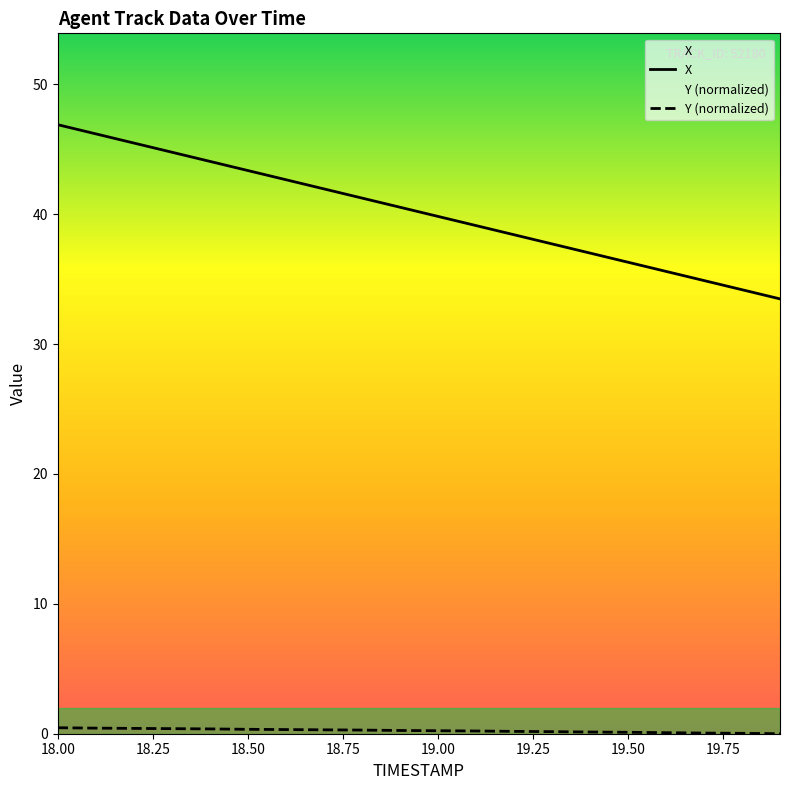

Between 18.3 and 19.0, which series saw the biggest shift?

X